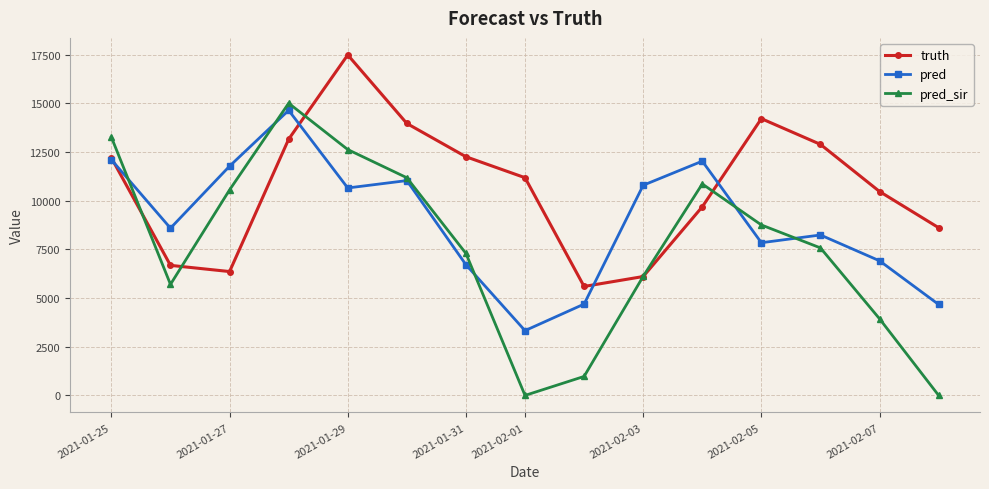

What is the difference between the maximum and minimum values in the pred_sir series?

15006.0